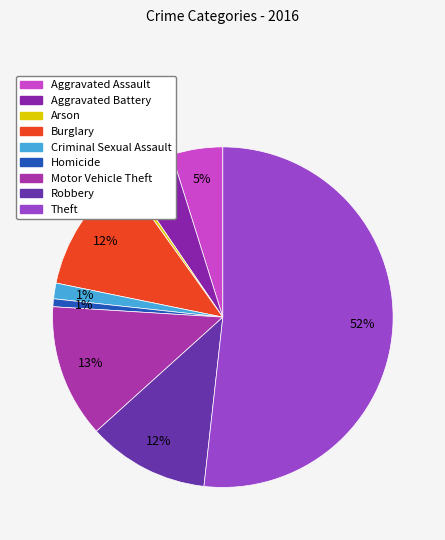

What is the ratio of the value at Criminal Sexual Assault to the value at Aggravated Assault?

0.3